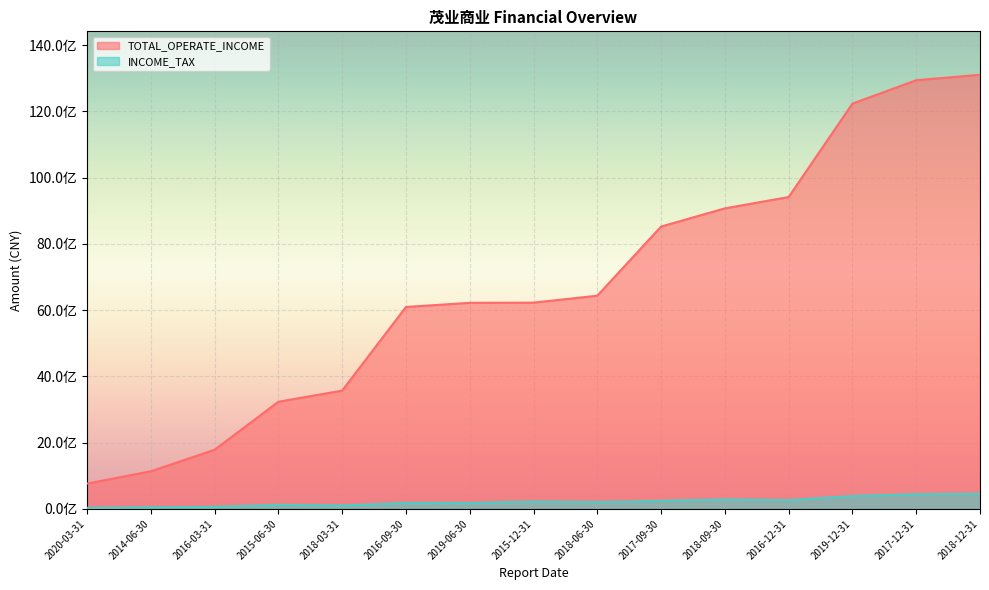

List the labels in order of INCOME_TAX value, largest first.

2018-12-31, 2017-12-31, 2019-12-31, 2018-09-30, 2016-12-31, 2017-09-30, 2015-12-31, 2018-06-30, 2016-09-30, 2019-06-30, 2015-06-30, 2018-03-31, 2016-03-31, 2014-06-30, 2020-03-31